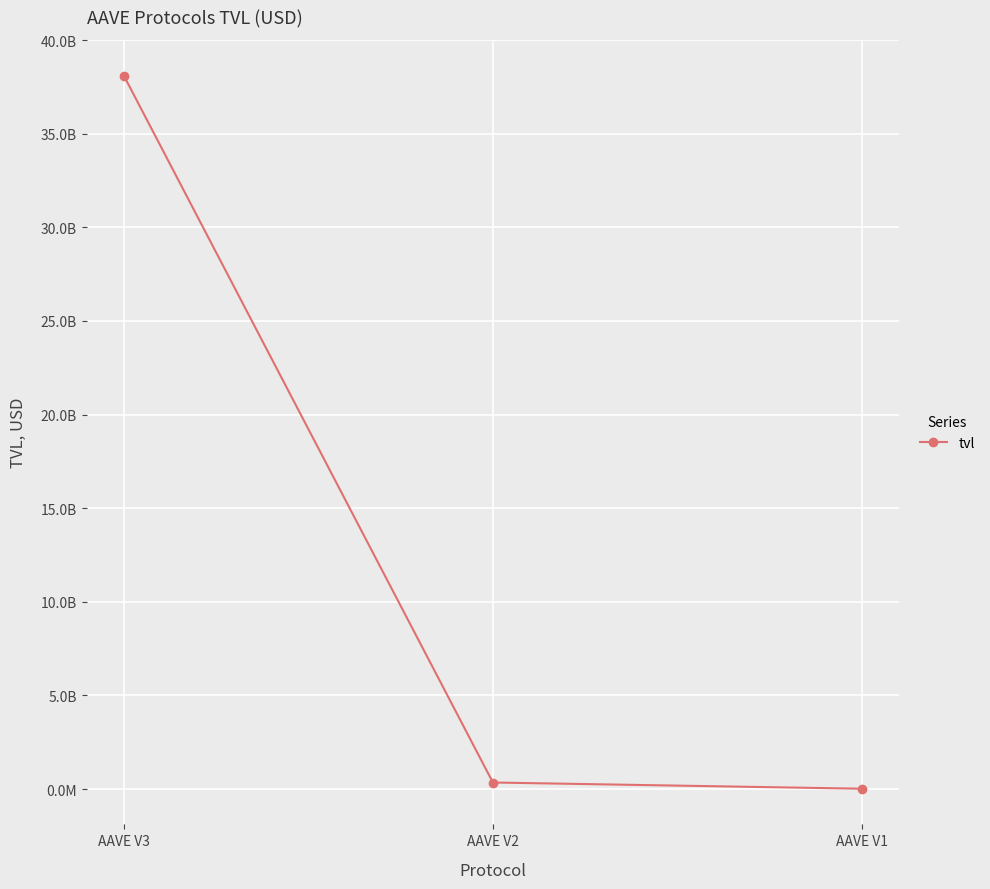

Reading right to left, extract all data points from this chart.

AAVE V1=15586755.5	AAVE V2=348195105.9	AAVE V3=38108622935.0